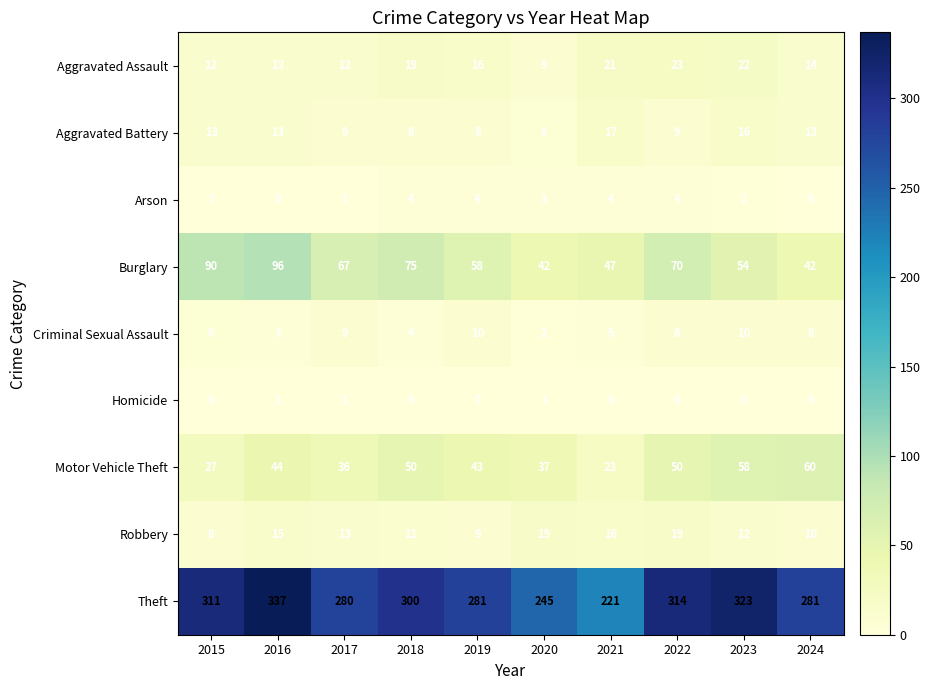

Read the Aggravated Assault value at 2023, to the nearest 10.

20